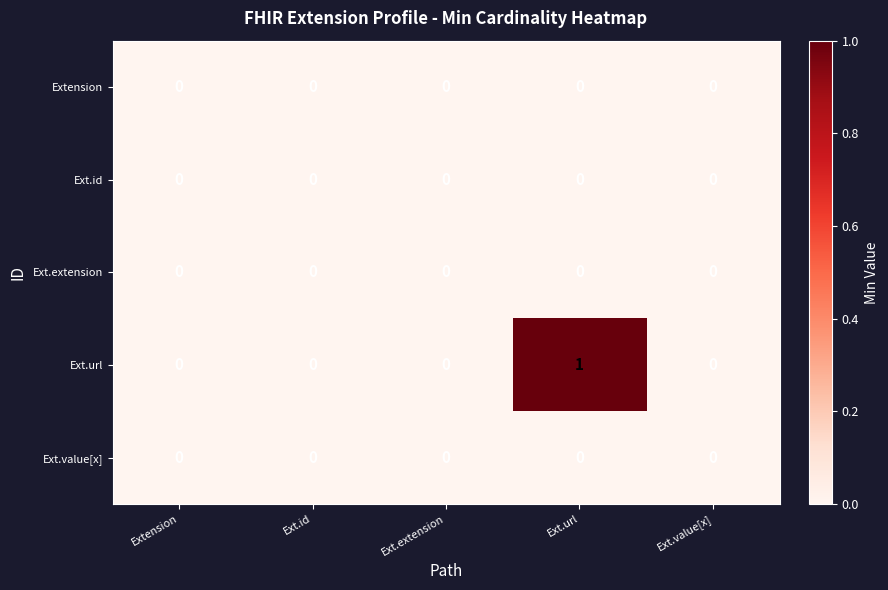

Which series has the widest spread of values?

Ext.url